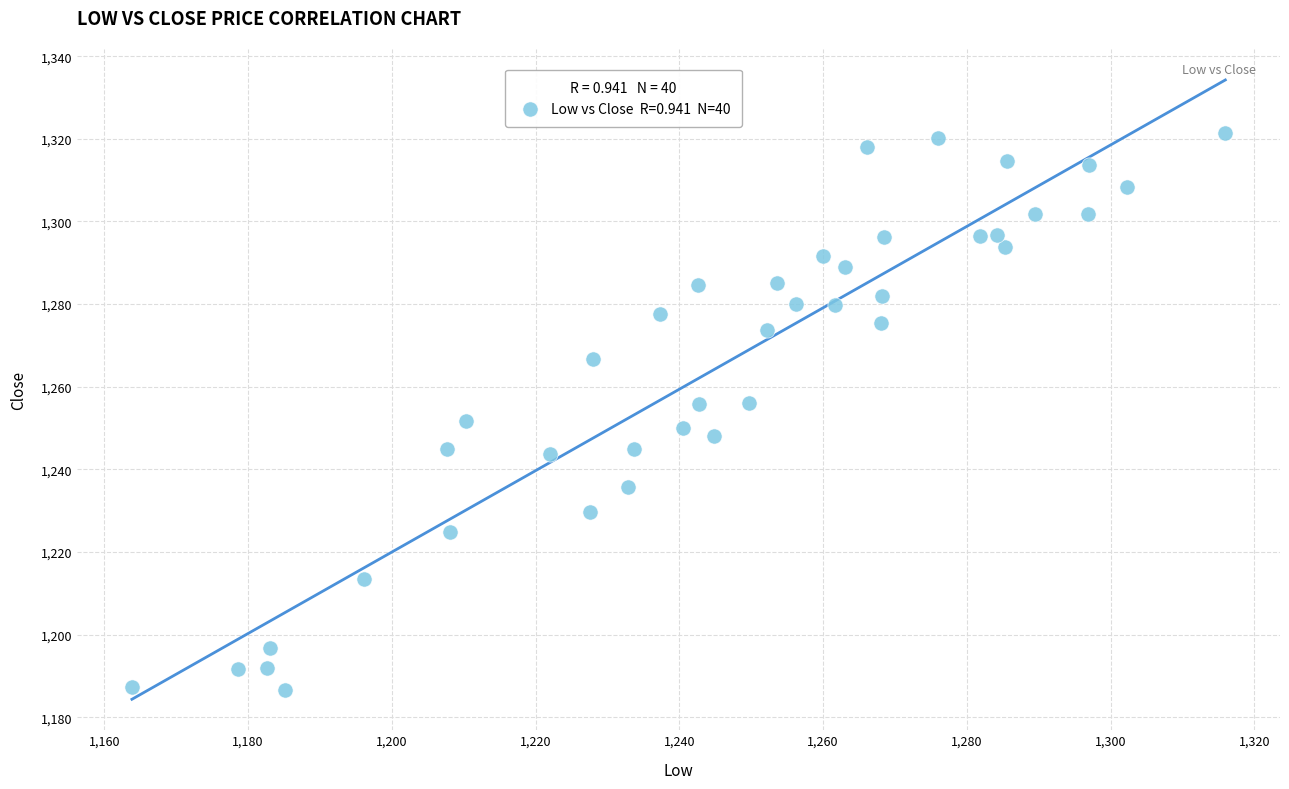

What is the range of Y values (max minus min)?

134.8